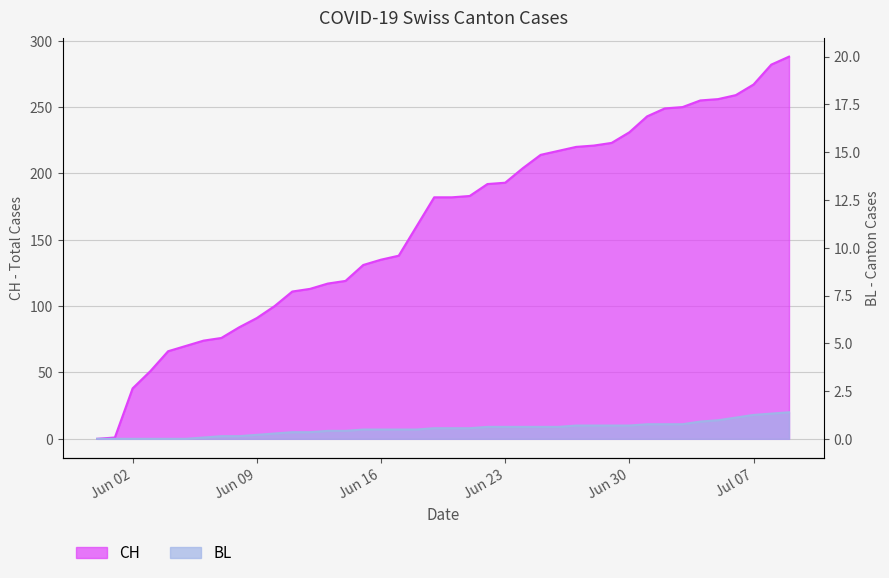

At which label does BL reach its minimum?

Jun 02